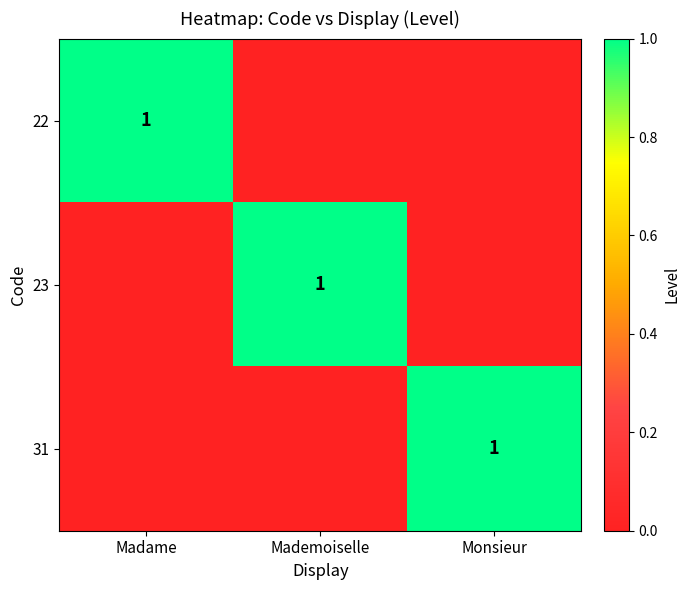

Is it true that 31 equals 1 at Monsieur?

True